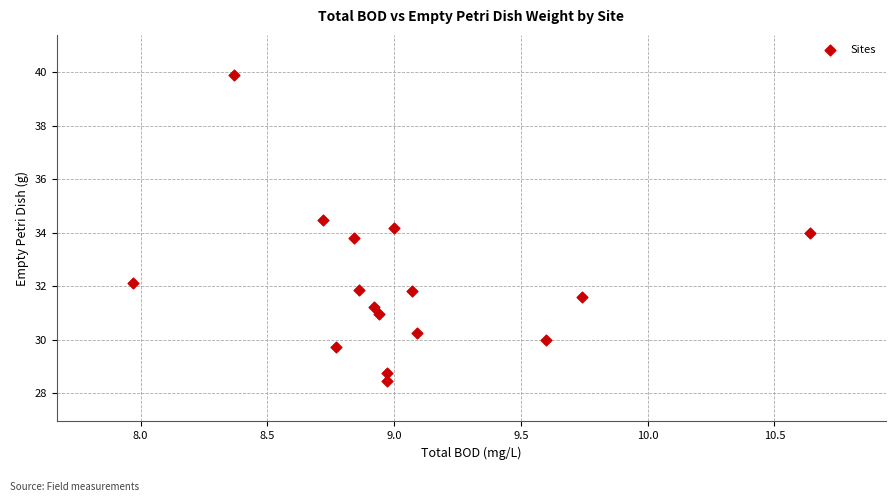

What is the range of Y values (max minus min)?

11.5